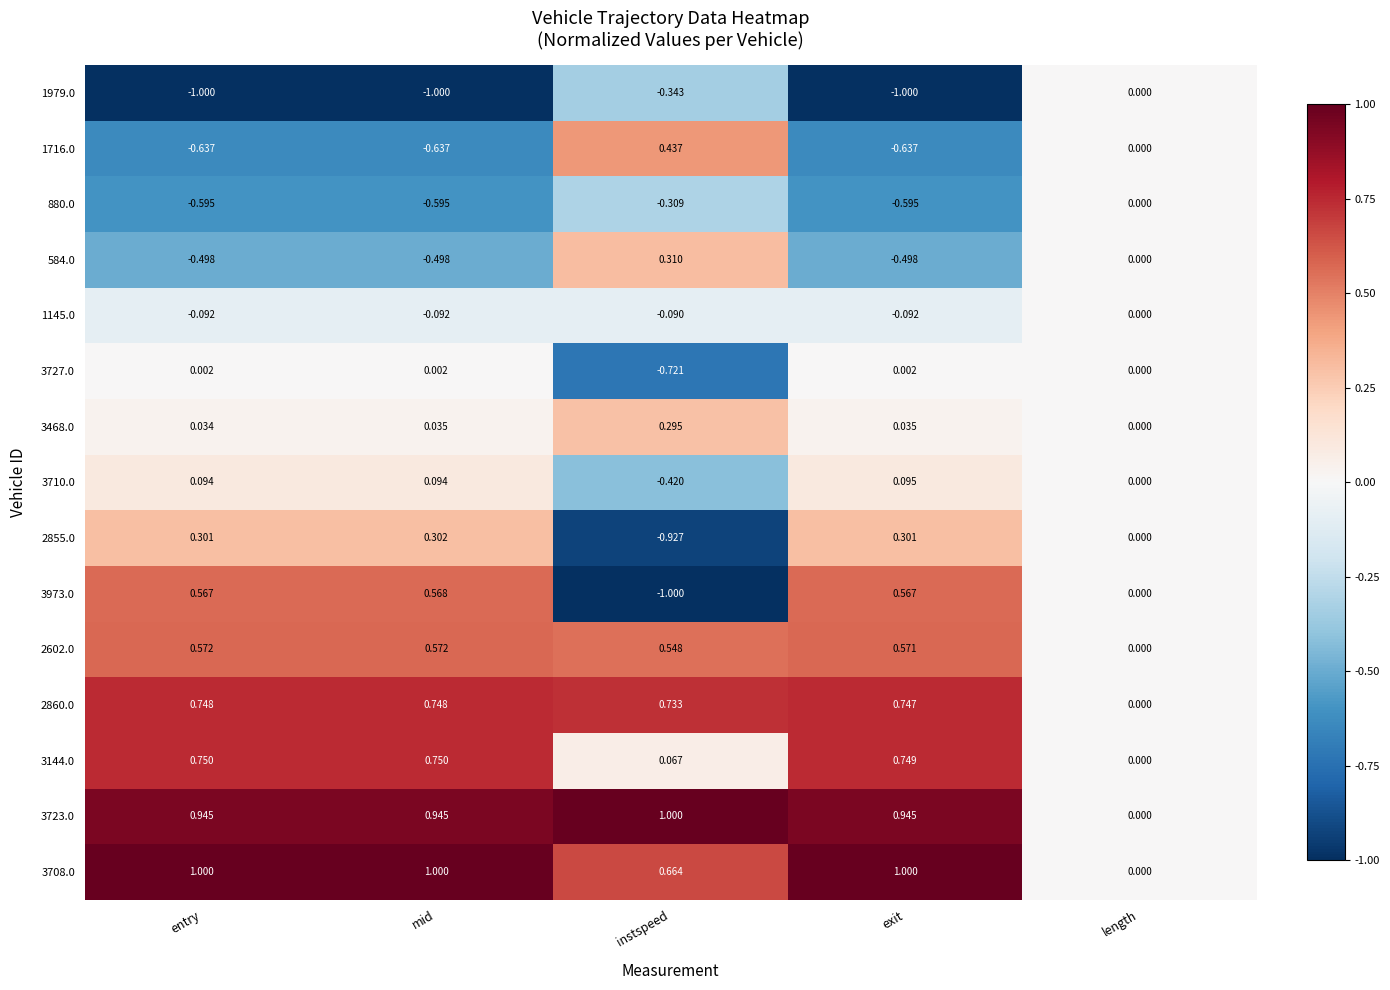

Which category has the highest value in the 880.0 series?

length